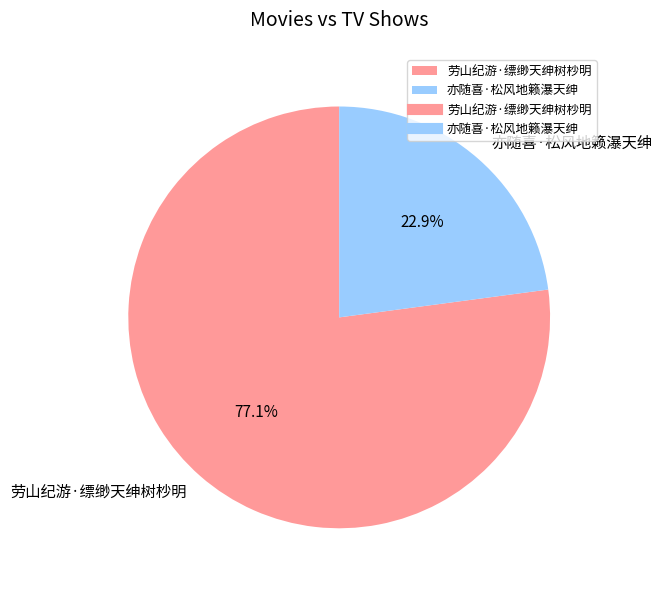

Do 劳山纪游·缥缈天绅树杪明 and 亦随喜·松风地籁瀑天绅 together represent more than half of the pie?

Yes